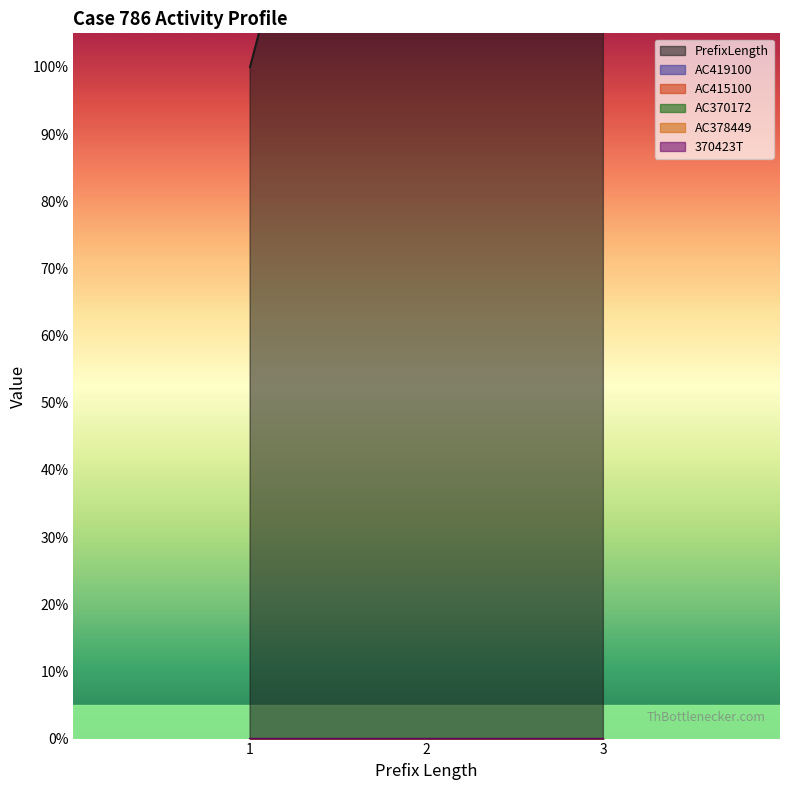

Which has a higher value, 1 or 2?

2